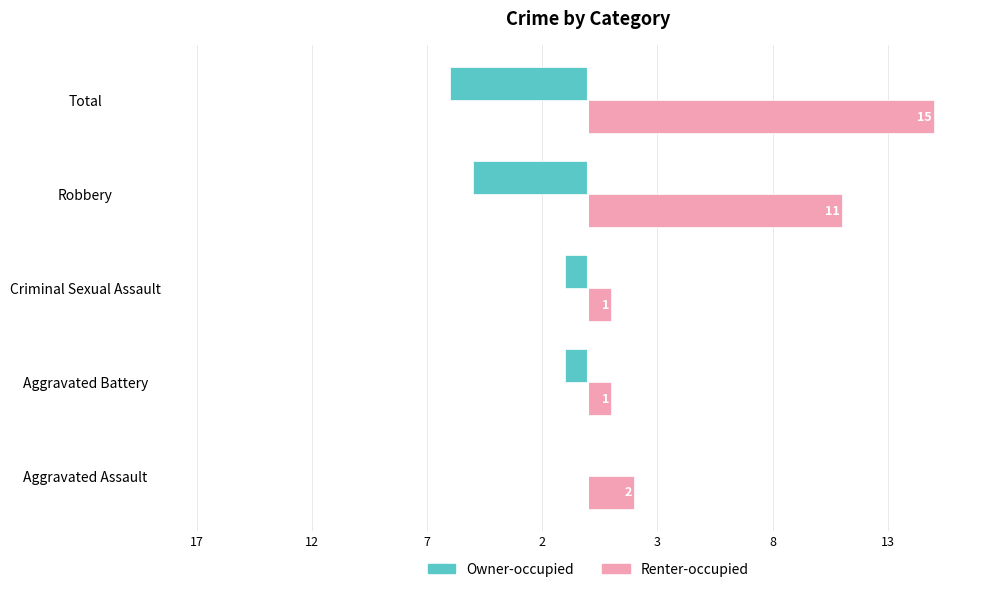

What are all the series names shown in the legend?

Owner-occupied, Renter-occupied